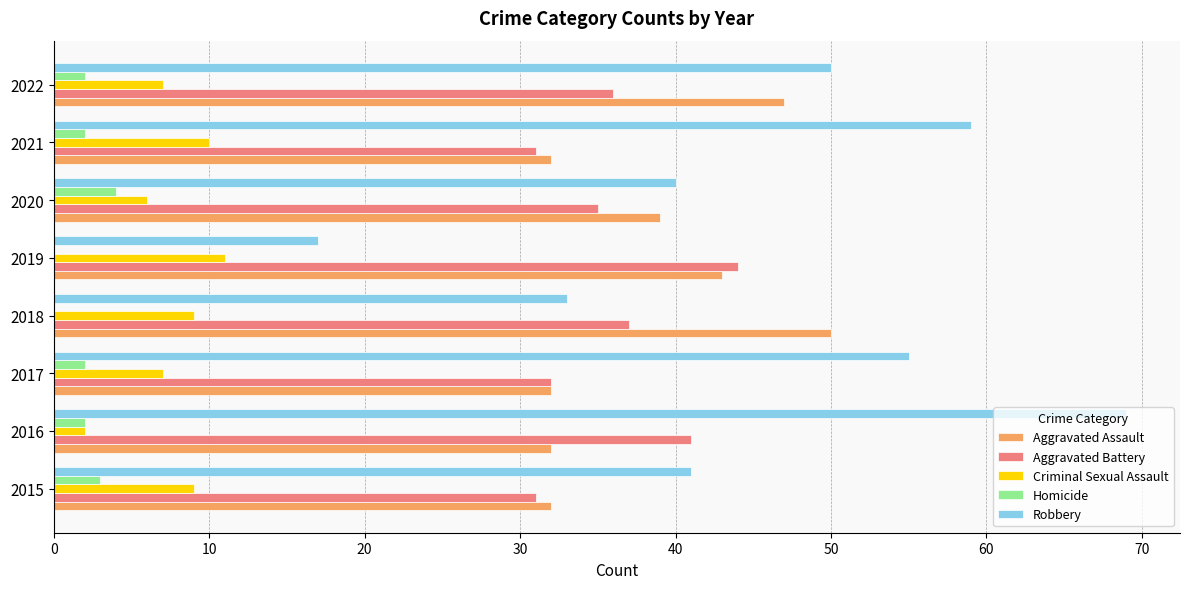

What is the sum of the Criminal Sexual Assault values at 2021 and 2017?

17